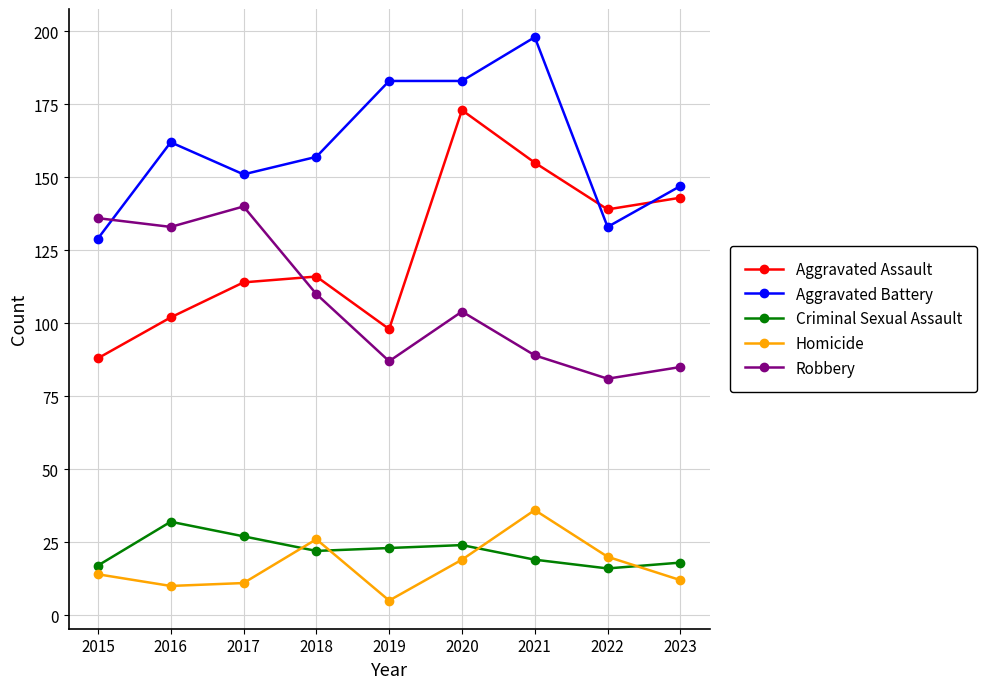

How many categories are shown in the chart?

9